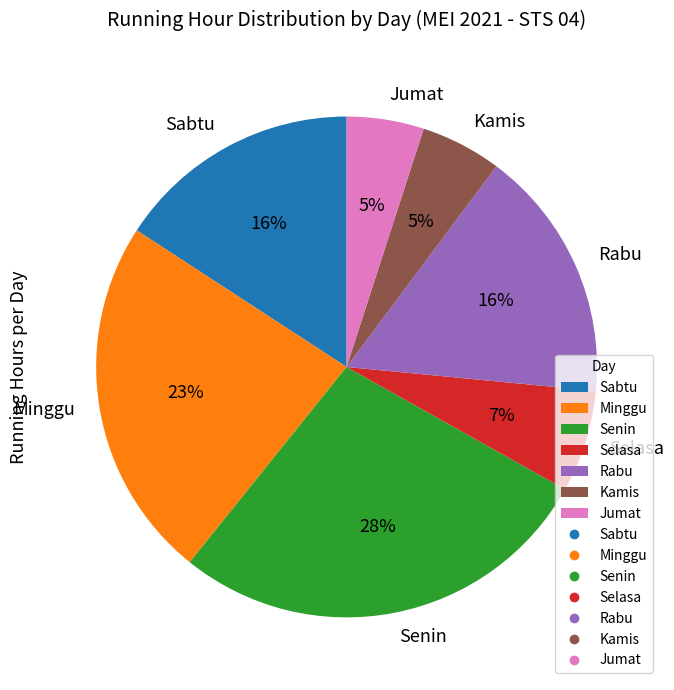

True or false: Kamis accounts for 17% of the total.

False